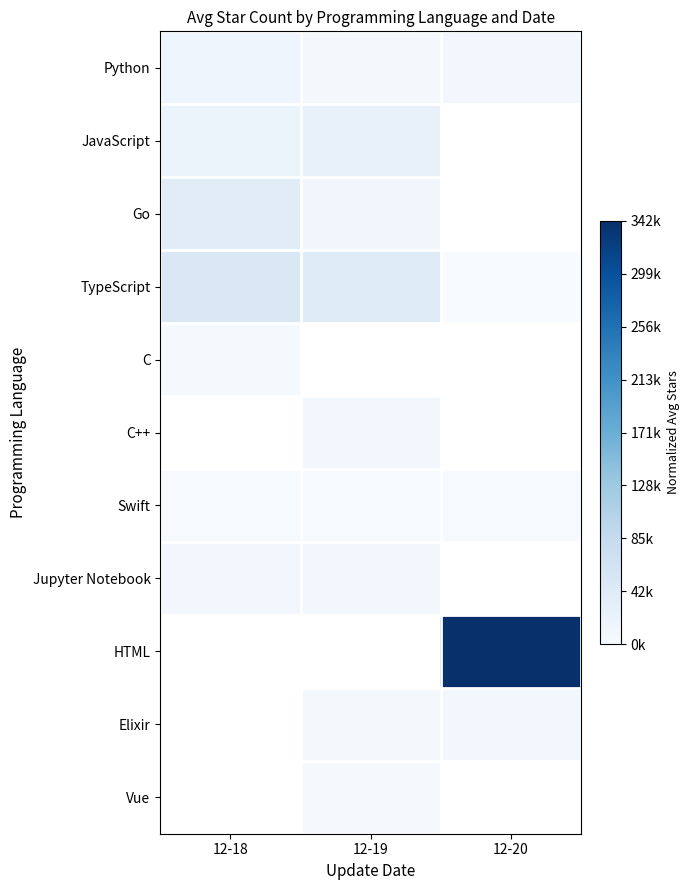

At which label is Jupyter Notebook closest to 0?

12-18